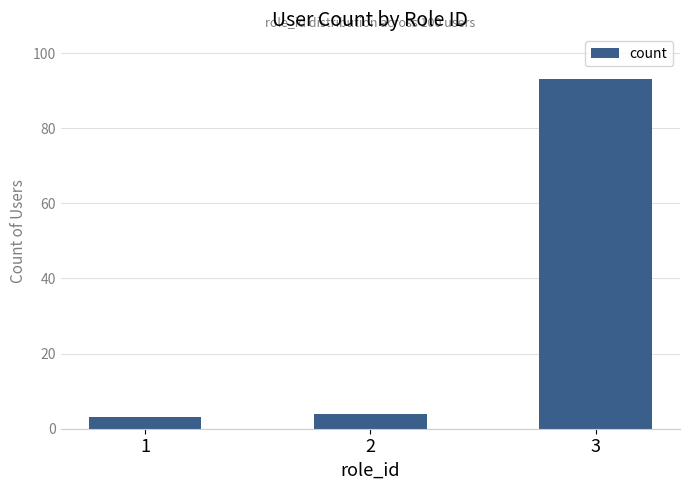

List the labels in order of value, largest first.

3, 2, 1